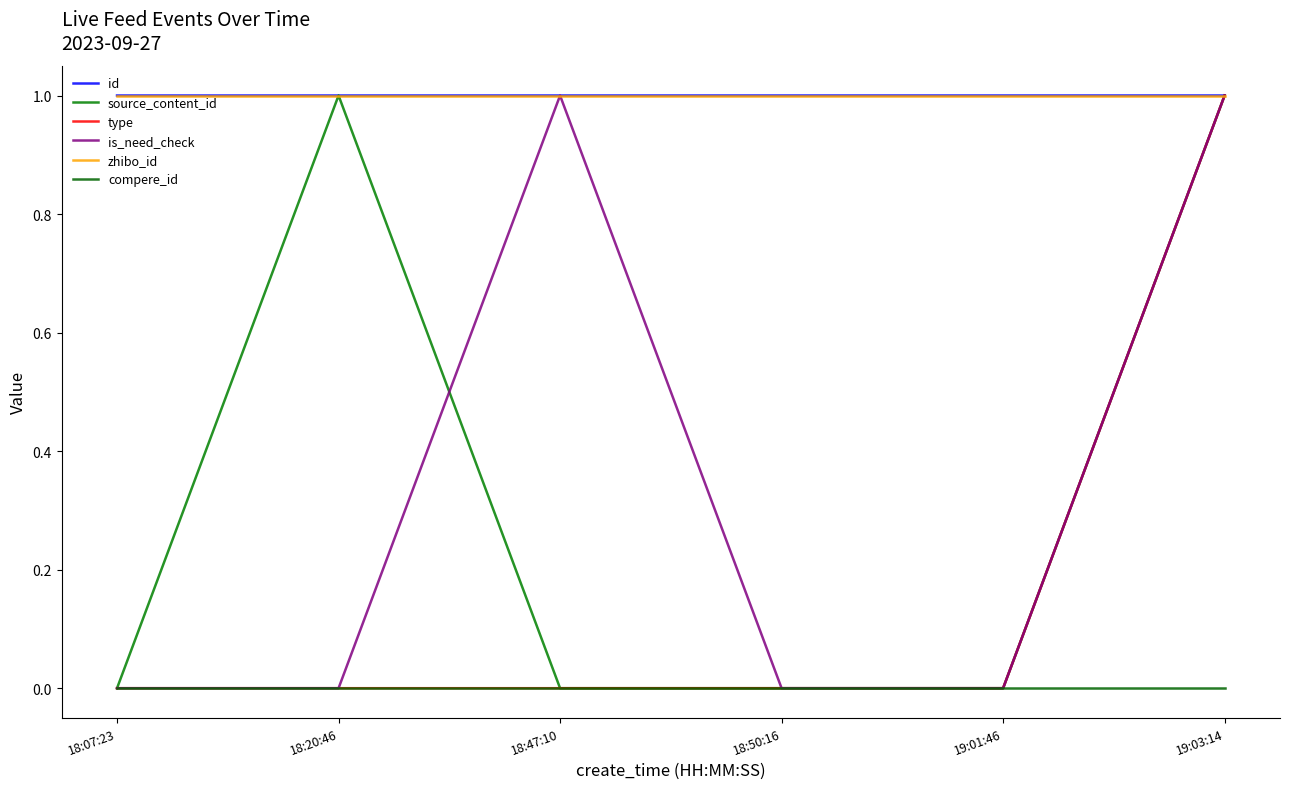

Is this an area chart (filled region under the line)?

No